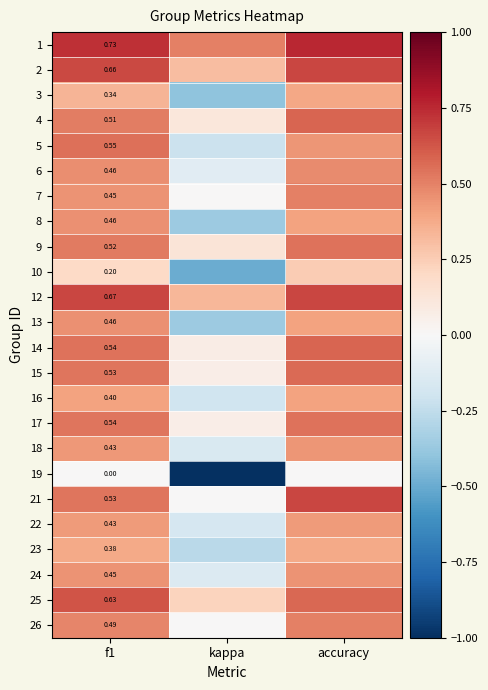

The 25 series shows 1.0 at f1. True or false?

False